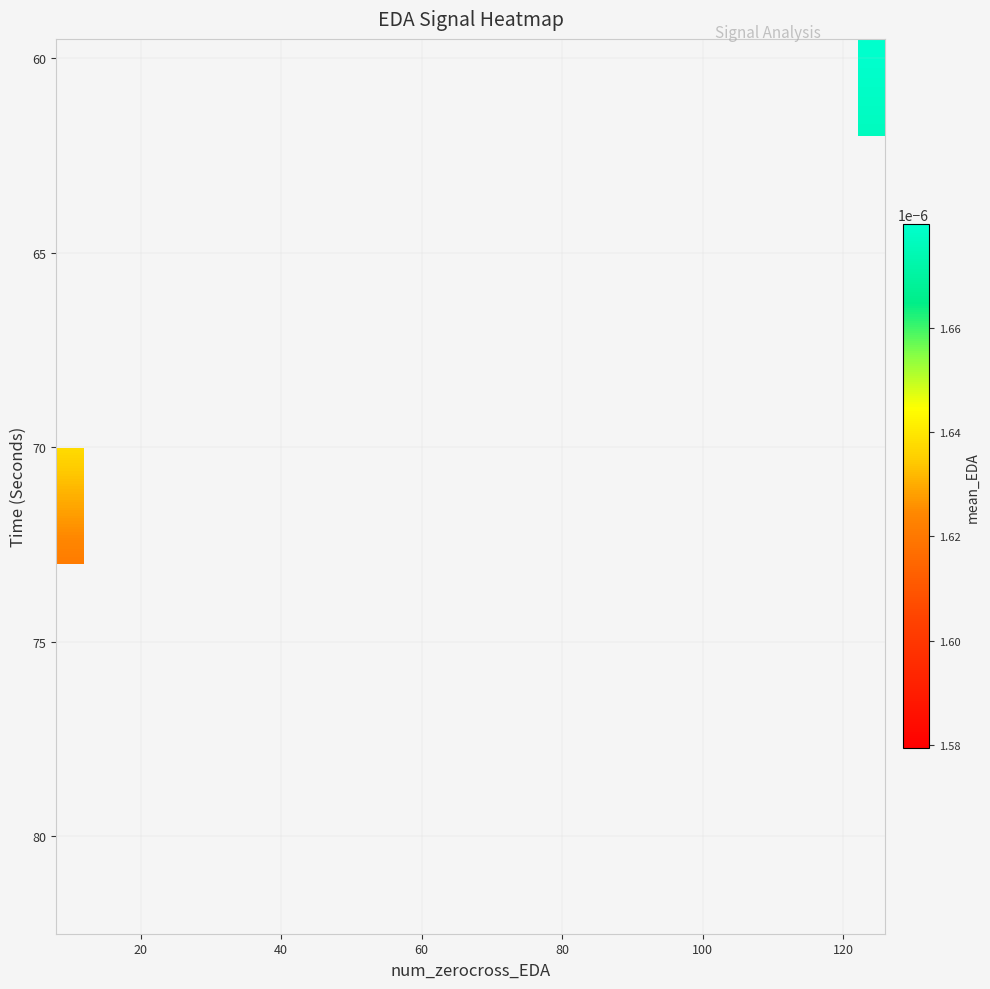

How many distinct data groups are displayed?

23